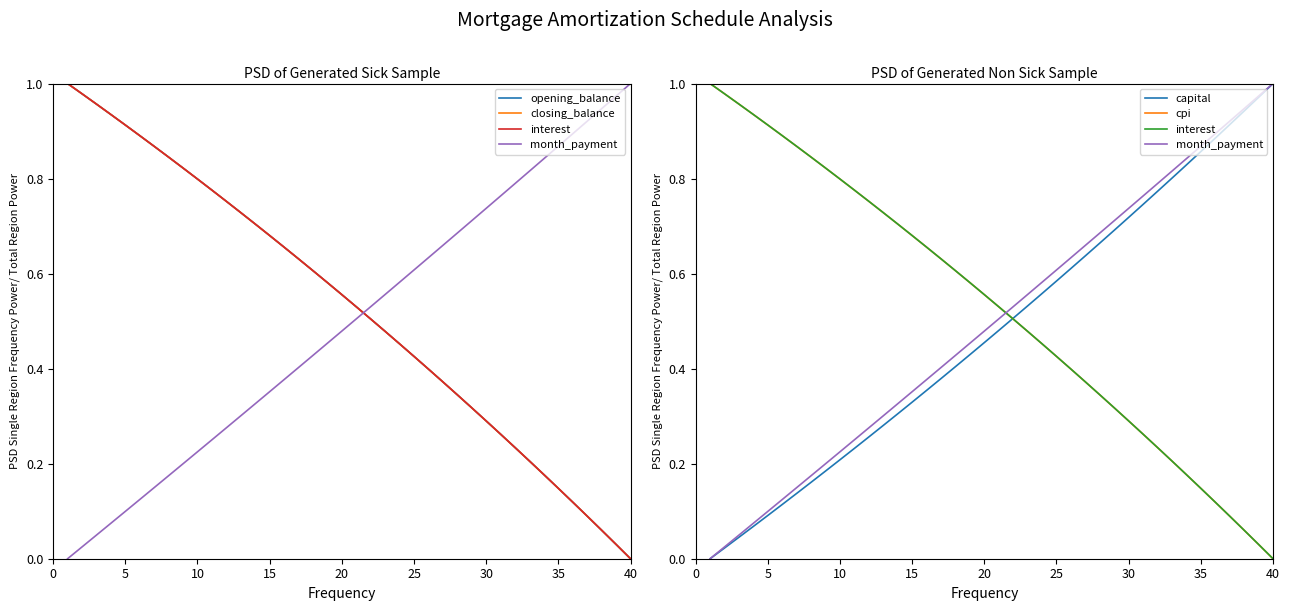

List the series in order of their peak value, lowest first.

opening_balance, closing_balance, interest, month_payment, capital, cpi